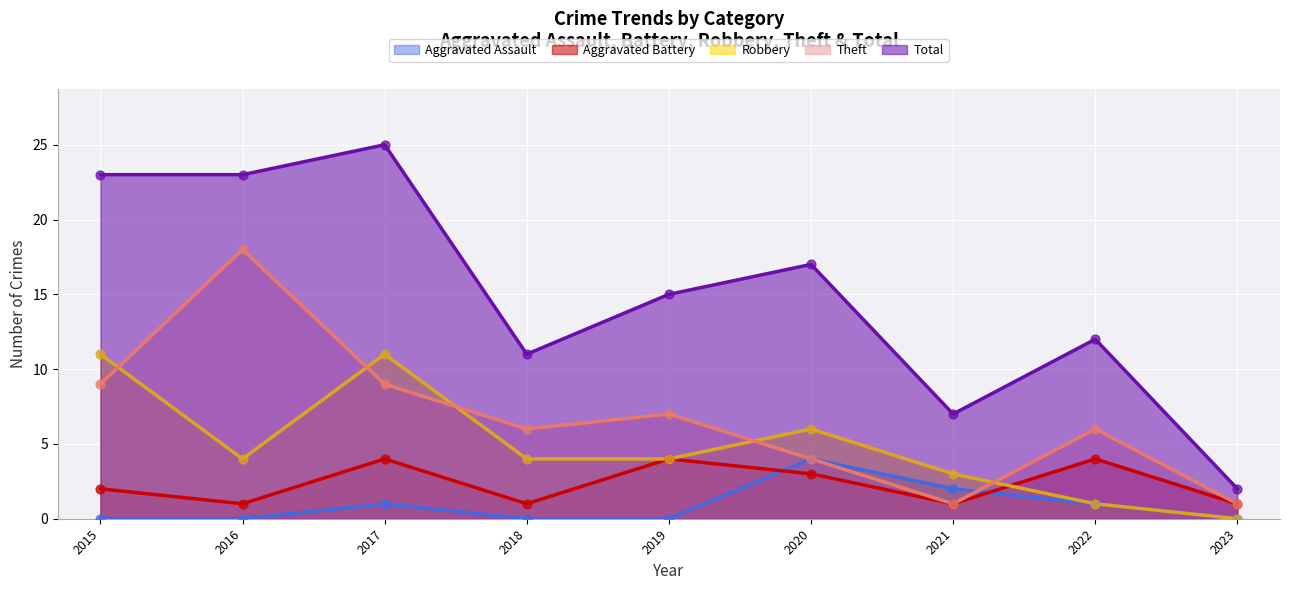

What is the total value across all series at 2016?

46